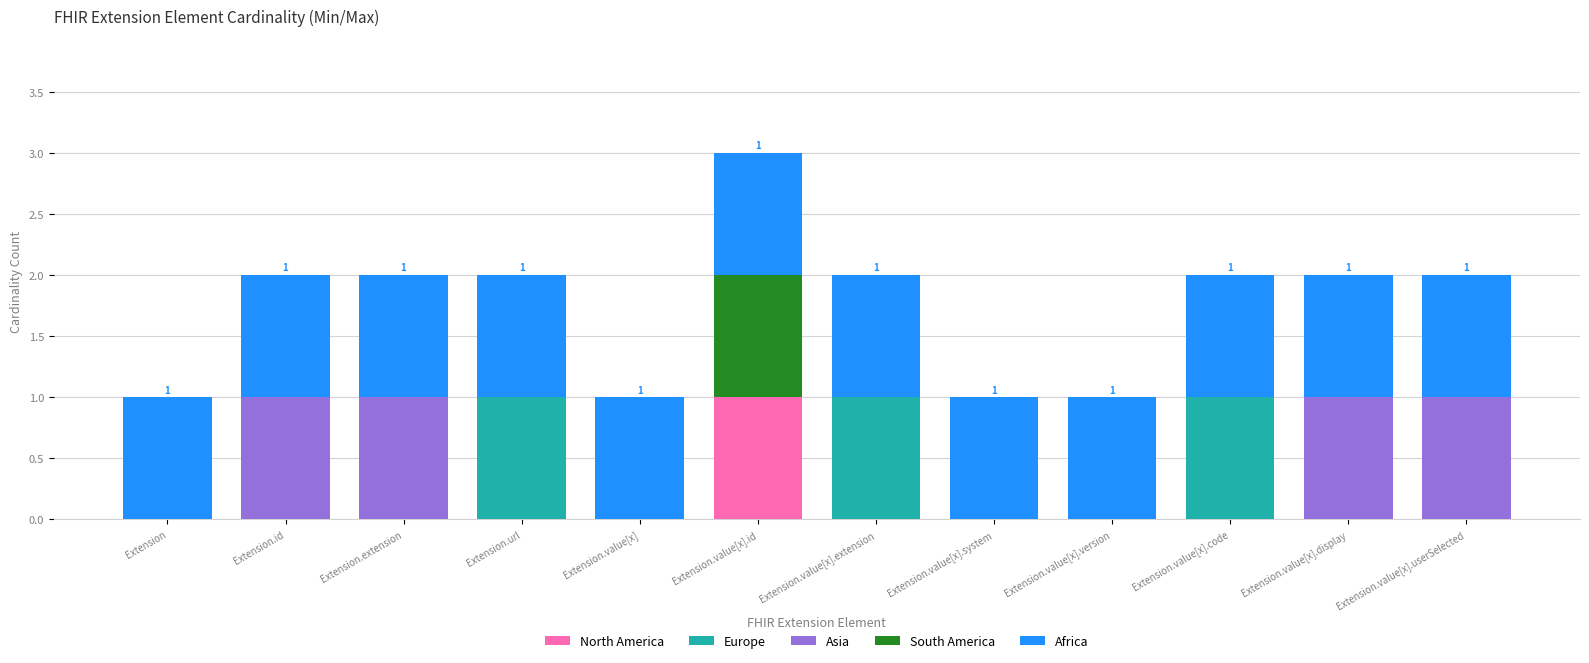

Are the bars grouped side by side (vs. stacked)?

No